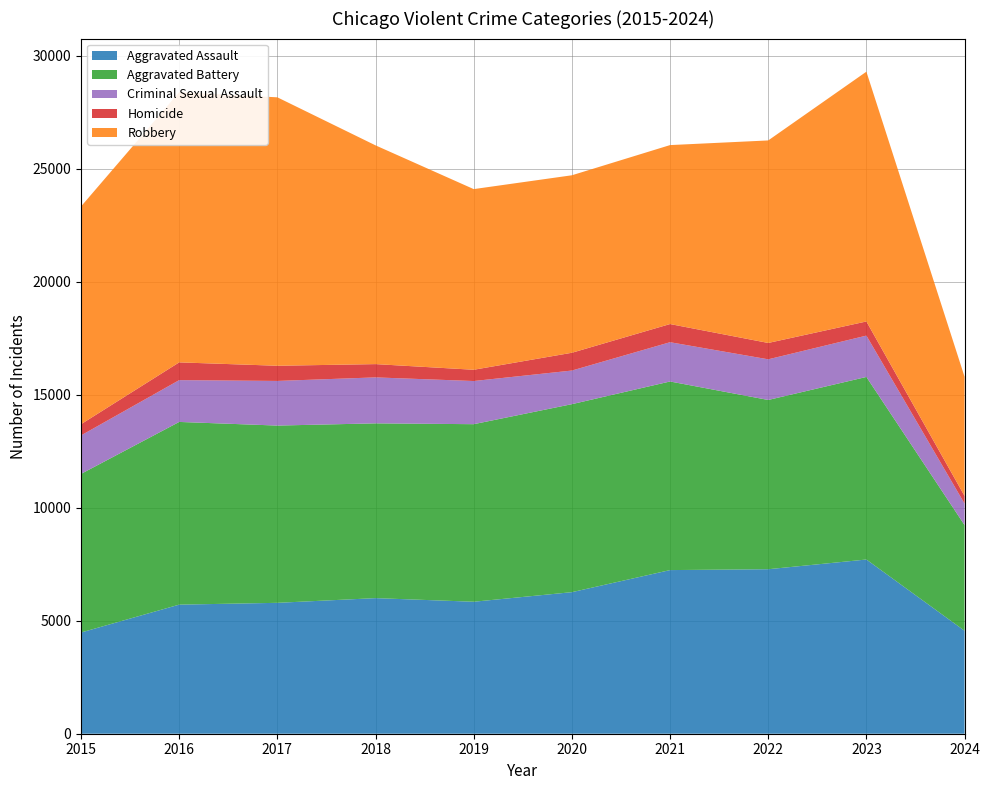

Reading left to right, what are all the values shown in this chart?

Aggravated Assault: 2015=4480	2016=5713	2017=5793	2018=6001	2019=5841	2020=6265	2021=7242	2022=7280	2023=7710	2024=4557
Aggravated Battery: 2015=7019	2016=8086	2017=7845	2018=7735	2019=7858	2020=8320	2021=8347	2022=7491	2023=8080	2024=4677
Criminal Sexual Assault: 2015=1703	2016=1850	2017=1975	2018=2034	2019=1910	2020=1488	2021=1738	2022=1799	2023=1829	2024=951
Homicide: 2015=496	2016=786	2017=672	2018=588	2019=499	2020=787	2021=804	2022=724	2023=626	2024=338
Robbery: 2015=9638	2016=11960	2017=11880	2018=9681	2019=7995	2020=7855	2021=7920	2022=8963	2023=11055	2024=5275